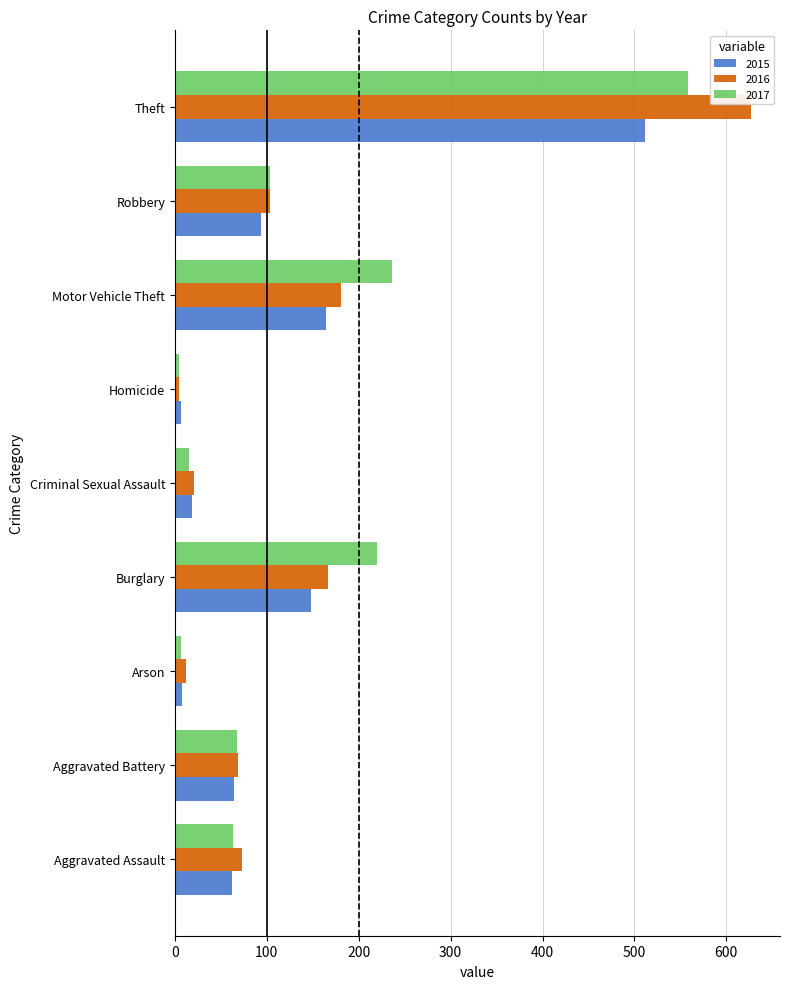

At which label is 2017 closest to 281?

Motor Vehicle Theft